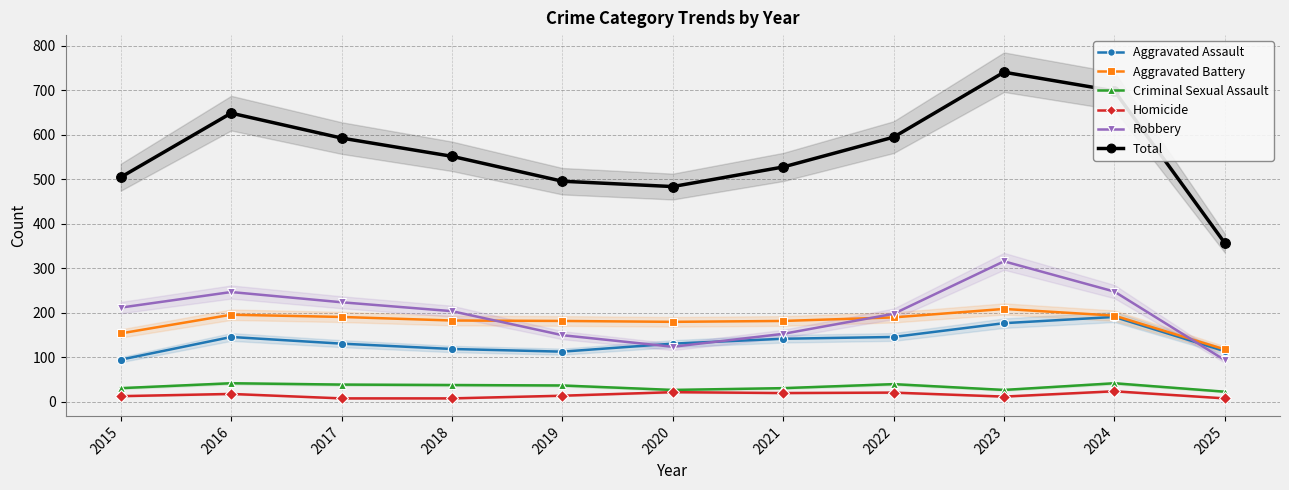

What is the highest value of the Homicide series?

24